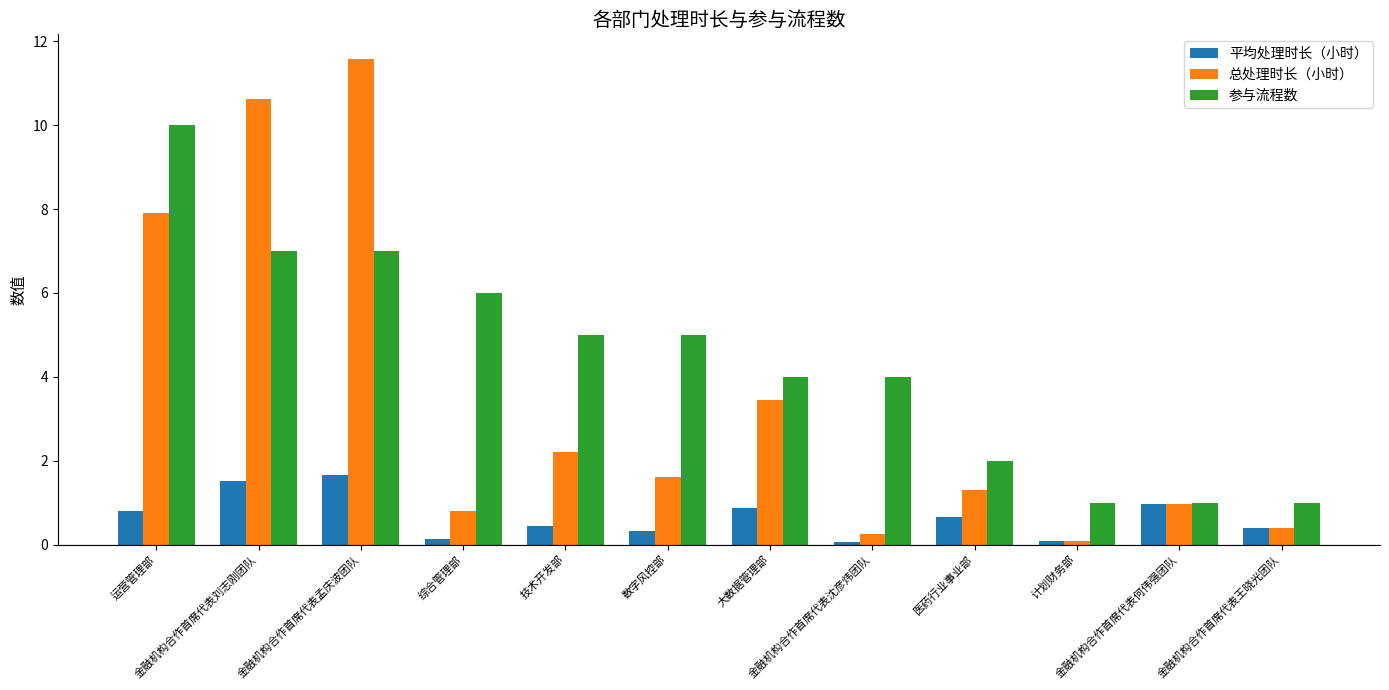

Which series has the largest total across all categories?

参与流程数